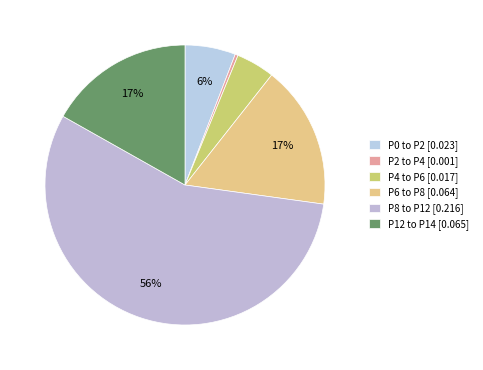

To the nearest percent, what percentage of the pie is P12 to P14?

17%